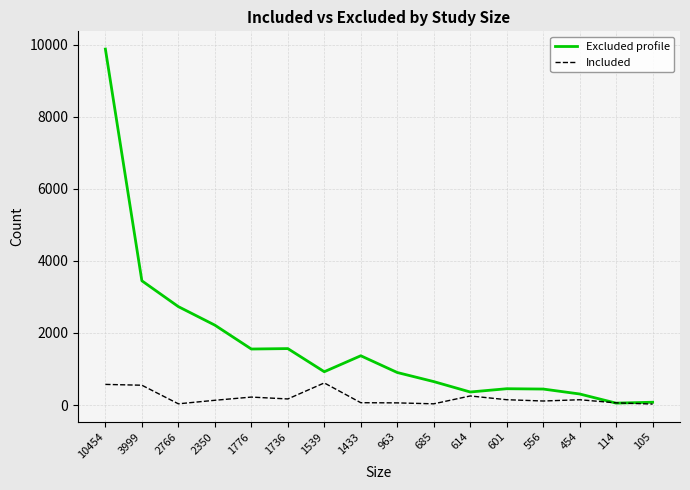

At which category is the sum across all series the highest?

10454